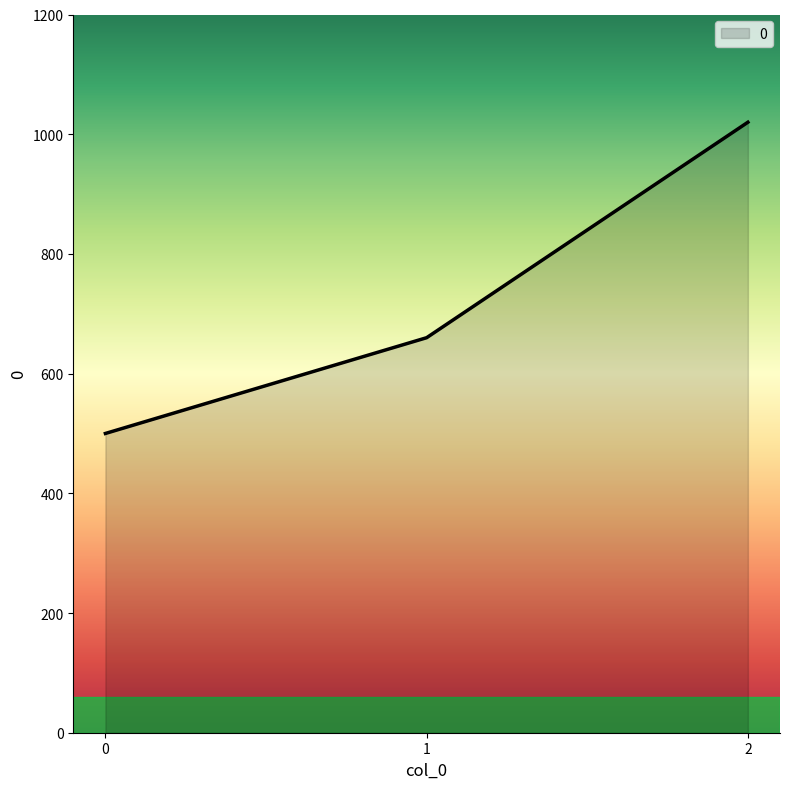

Where is the data nearest to the value 760?

1